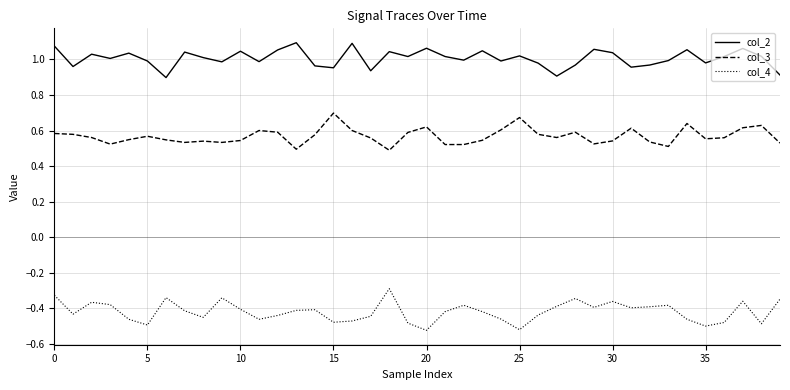

Which series has the largest total across all categories?

col_2